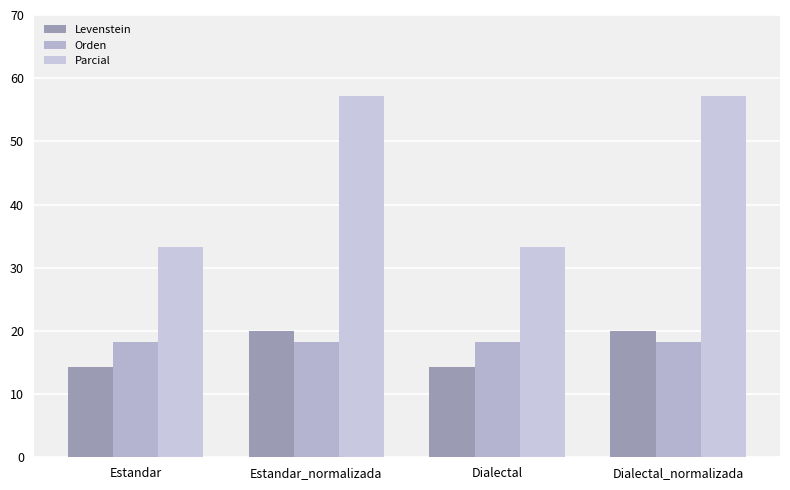

At which category is the sum across all series the highest?

Estandar_normalizada